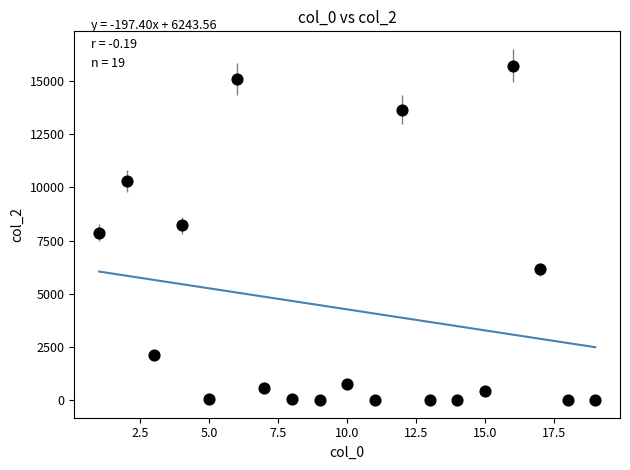

What is the range of Y values (max minus min)?

15711